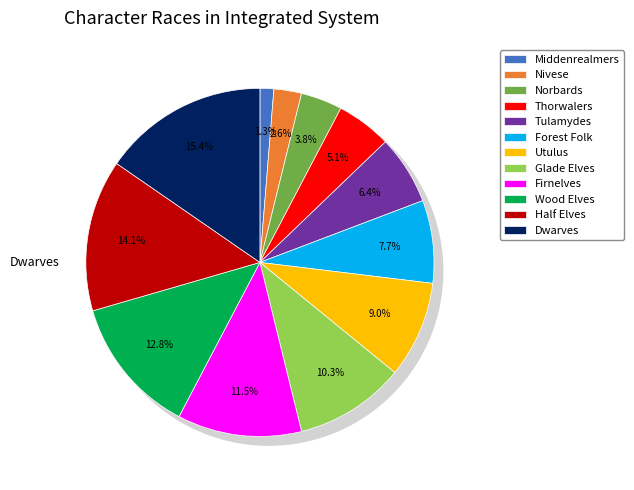

The Wood Elves slice represents 13% of the pie. True or false?

True